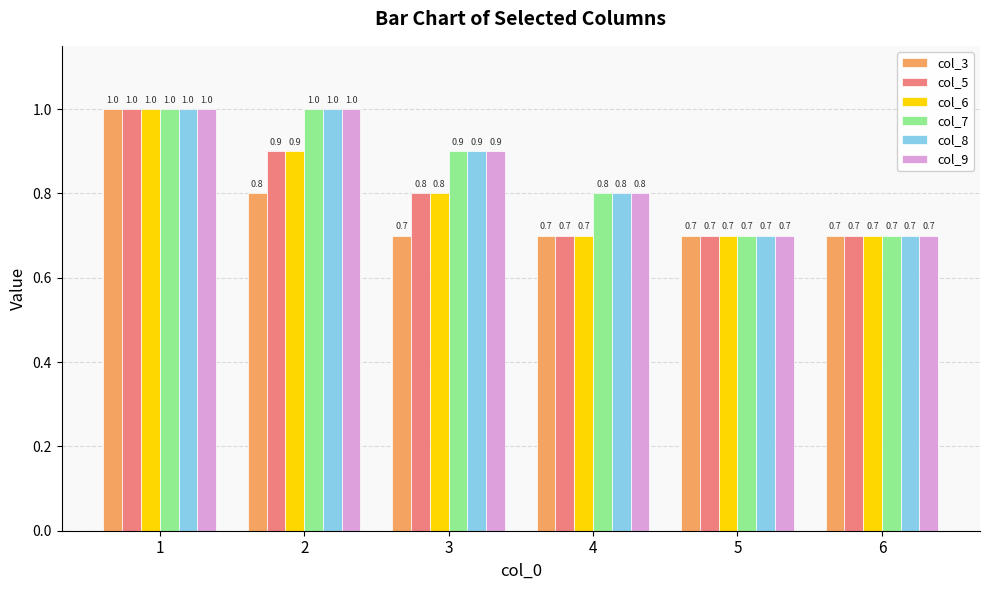

The value of col_3 at 1 is 0.4. True or false?

False